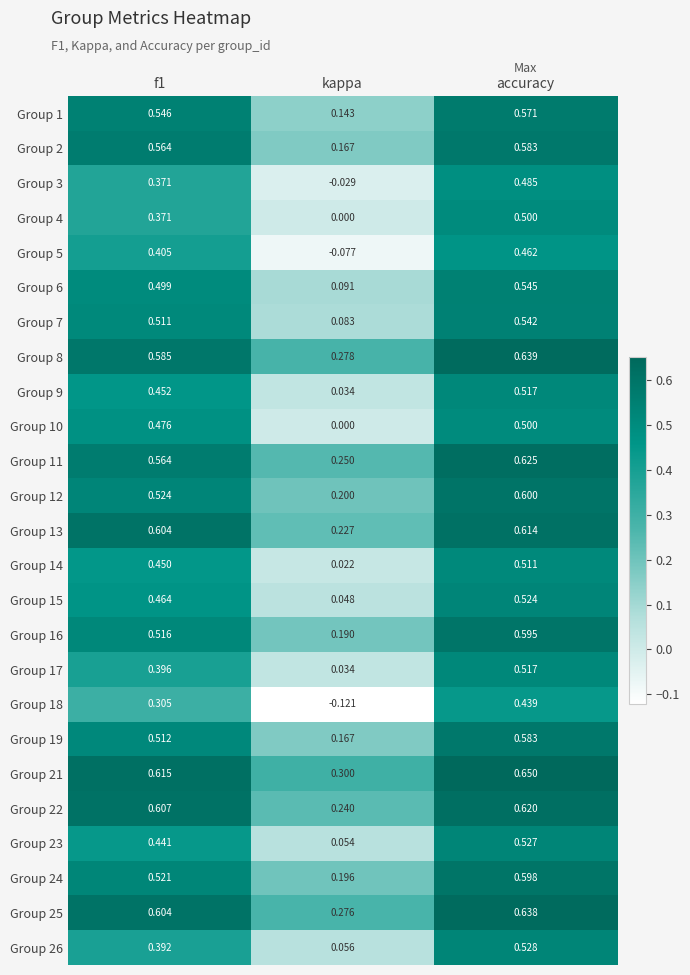

Which series has the largest total across all categories?

Group 21